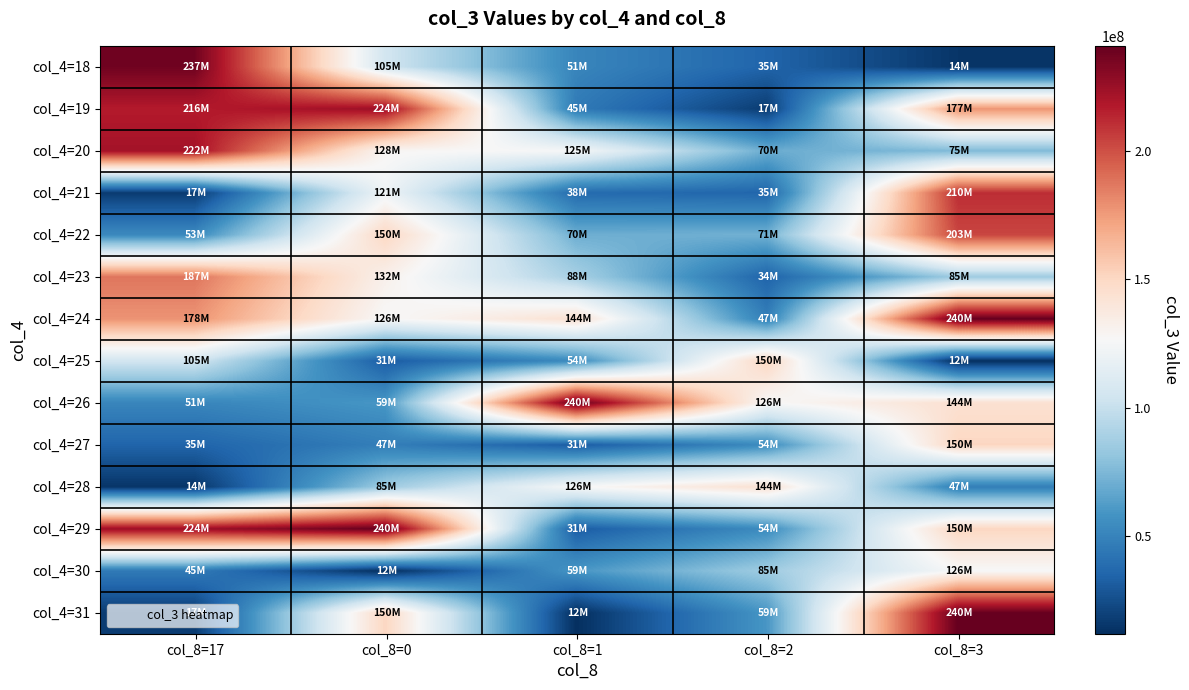

How many series are shown in this chart?

14